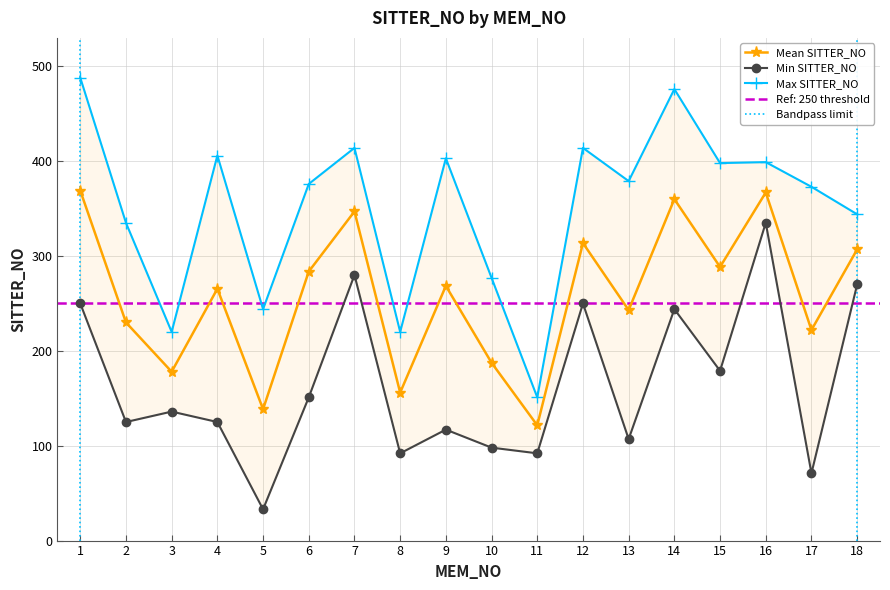

What is the maximum value shown in the chart?

488